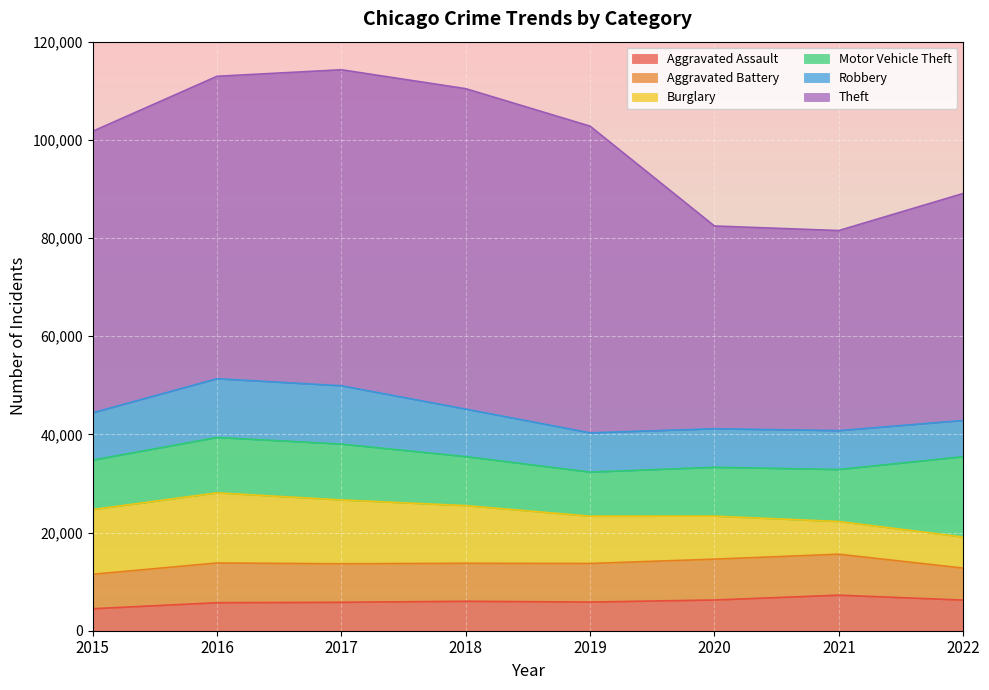

What is the spread (max minus min) of values at 2022?

40002